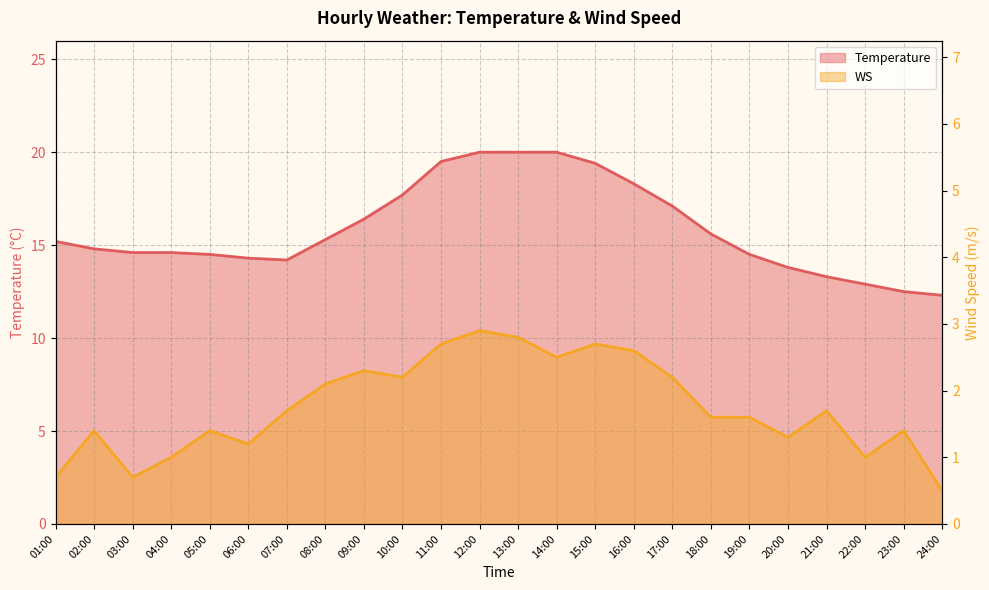

Which series changed the most between 11:00 and 19:00?

Temperature